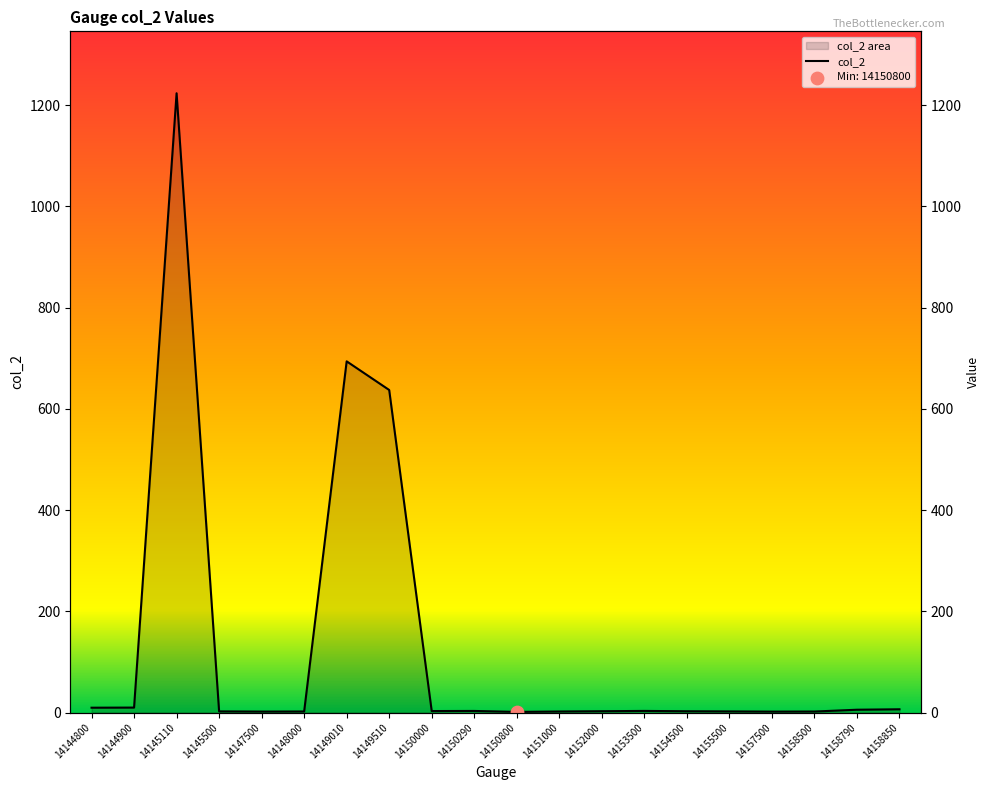

What is the ratio of the value at 14152000 to the value at 14151000?

1.3